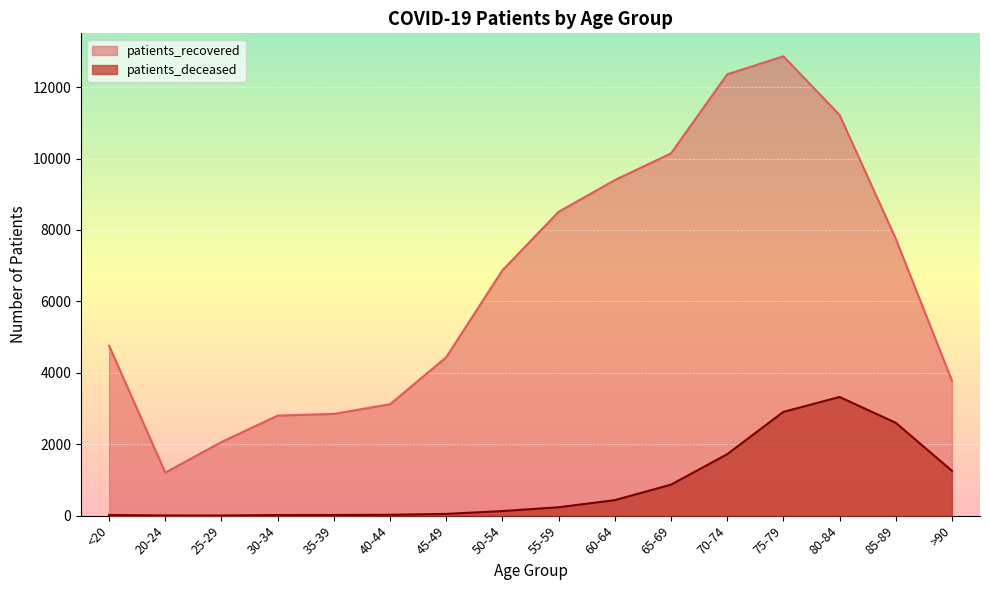

Which series has the largest range (max minus min)?

patients_recovered